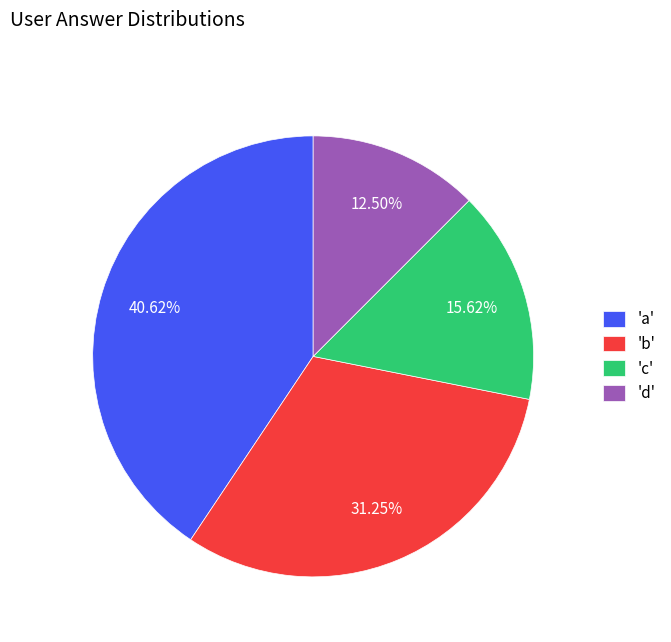

Count the number of slices in the pie.

4